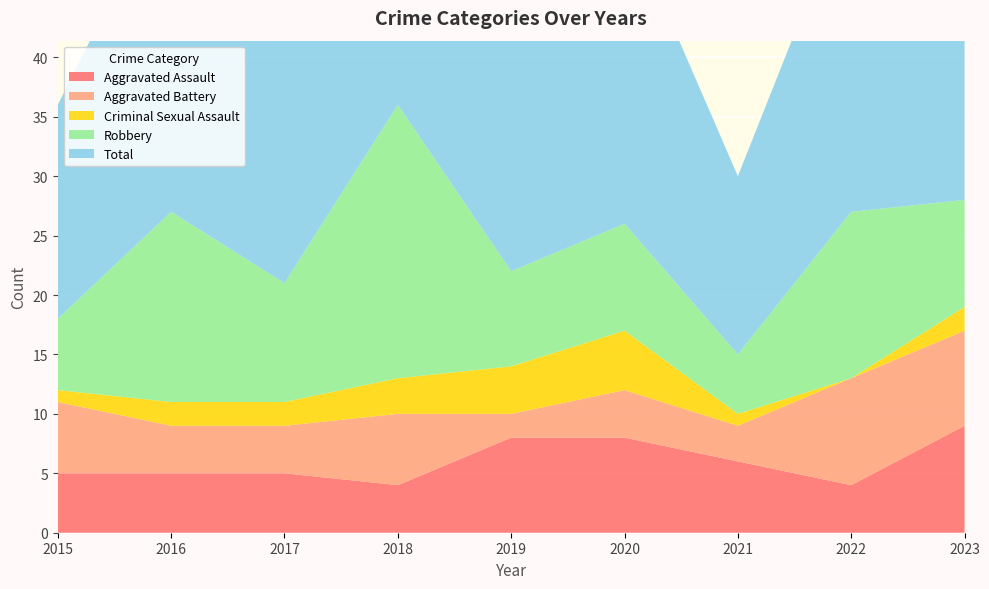

Reading left to right, extract all data points from this chart.

Aggravated Assault: 5	5	5	4	8	8	6	4	9
Aggravated Battery: 6	4	4	6	2	4	3	9	8
Criminal Sexual Assault: 1	2	2	3	4	5	1	0	2
Robbery: 6	16	10	23	8	9	5	14	9
Total: 18	28	22	36	22	26	15	27	29